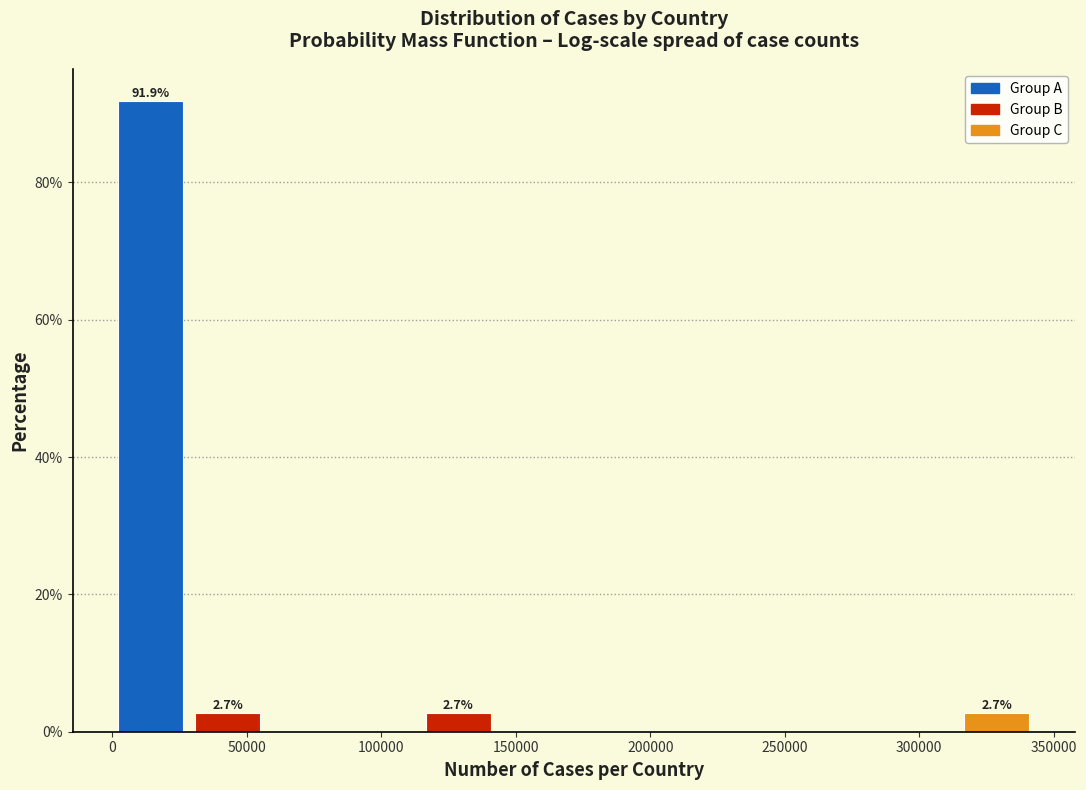

Over which range of the x-axis is the bar tallest?

0 to 30000